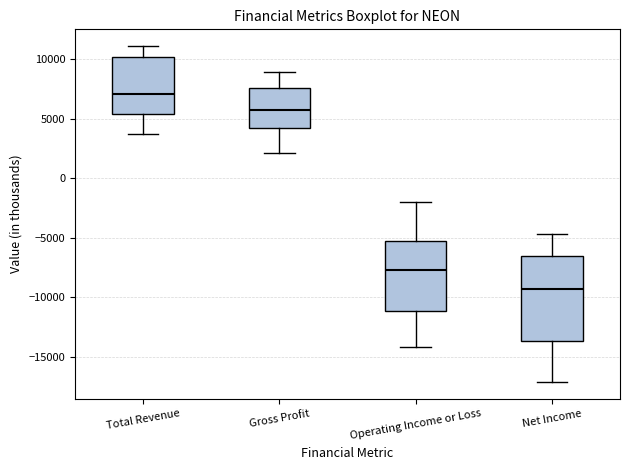

Reading left to right, read every box against the y-axis: the position of its median line, the range the box covers, and the ends of its whiskers. The values are not printed on the chart, so give them approximately, as read against the axis.

Total Revenue: median 7000, box 5500 to 10000, whiskers 3500 to 11000
Gross Profit: median 5500, box 4000 to 7500, whiskers 2000 to 9000
Operating Income or Loss: median -7500, box -11000 to -5500, whiskers -14000 to -2000
Net Income: median -9500, box -13500 to -6500, whiskers -17000 to -4500